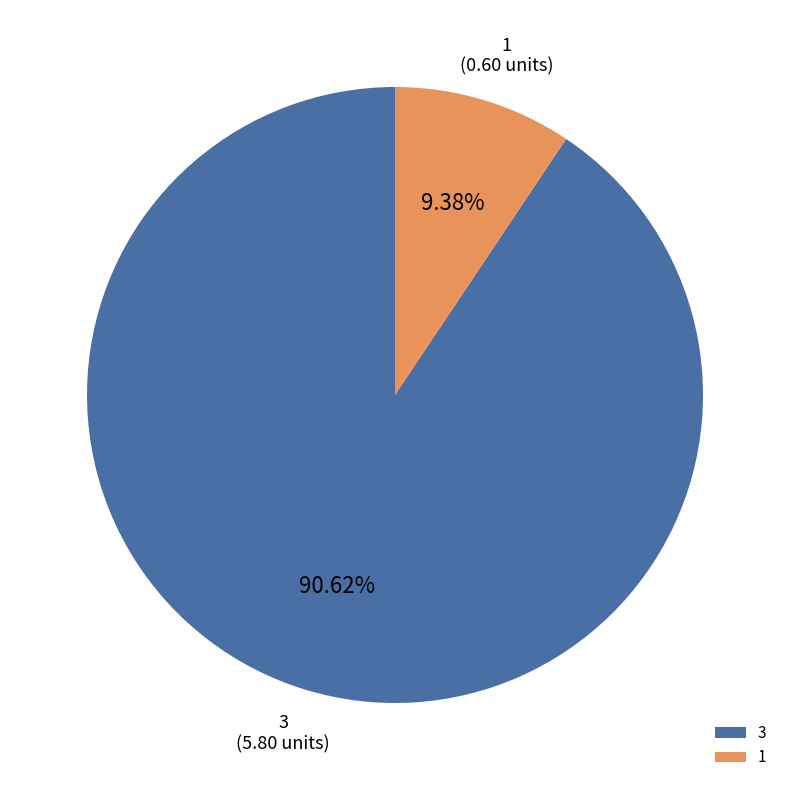

To the nearest percent, what is the average slice percentage?

50%